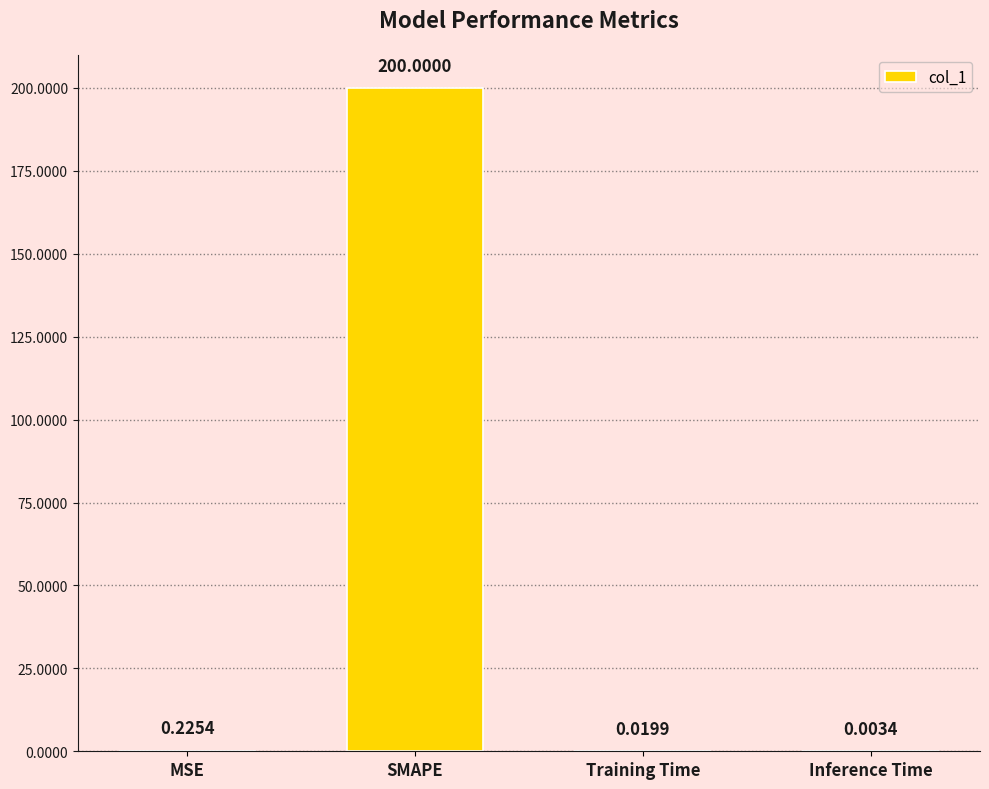

What is the sum of all values?

200.2